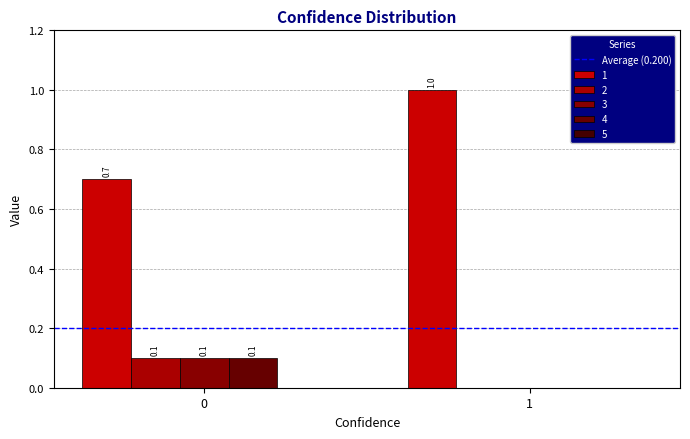

Reading left to right, what are all the values shown in this chart?

1: 0.7	1.0
2: 0.1	0.0
3: 0.1	0.0
4: 0.1	0.0
5: 0.0	0.0